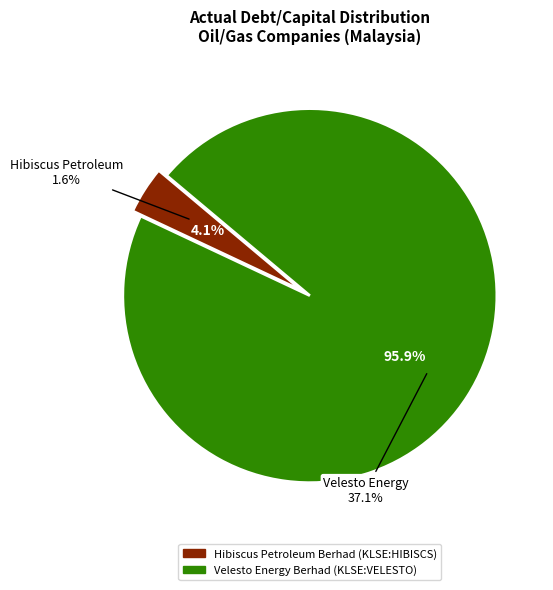

To the nearest percent, what is the average slice percentage?

50%